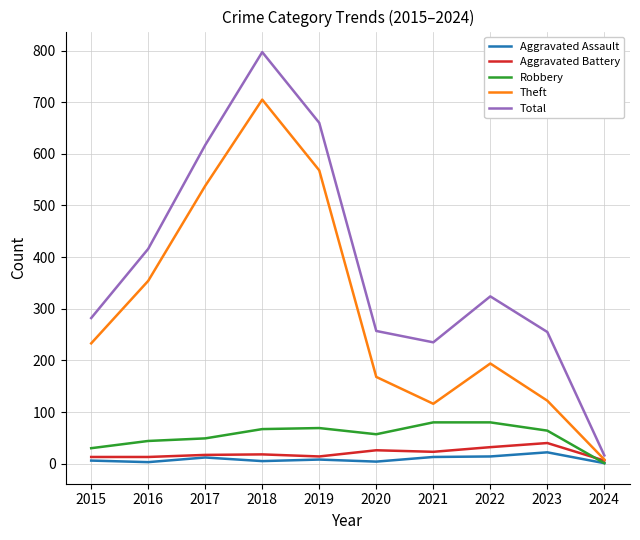

Which series has the widest spread of values?

Total